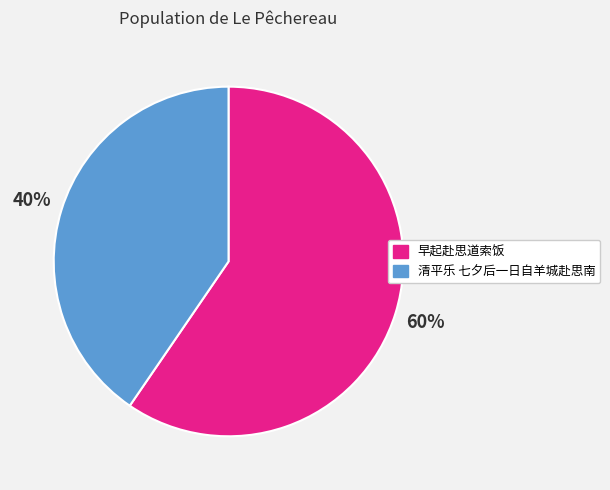

How many slices are in this pie chart?

2